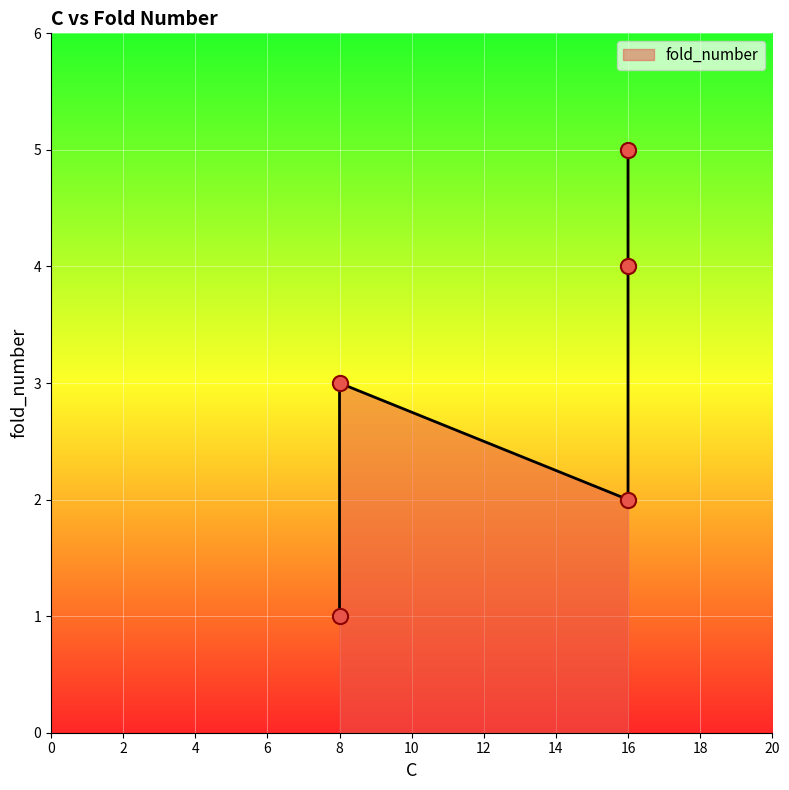

Approximately how many times larger is the value at 8 compared to 16?

0.2